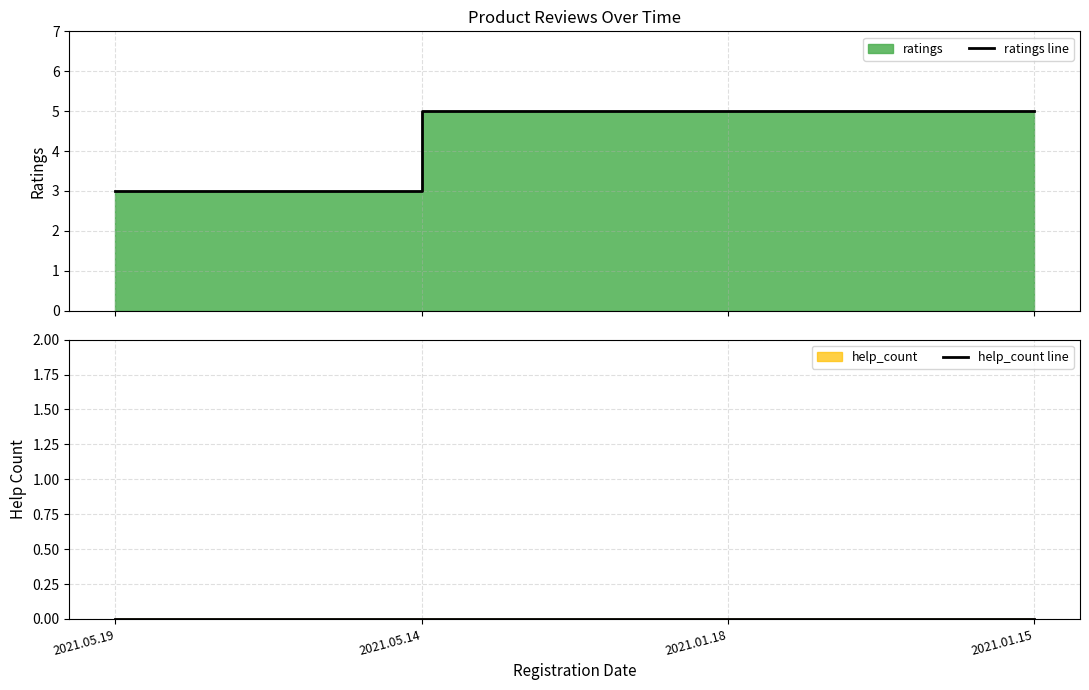

Between 2021.01.15 and 2021.01.18, which is larger?

2021.01.15